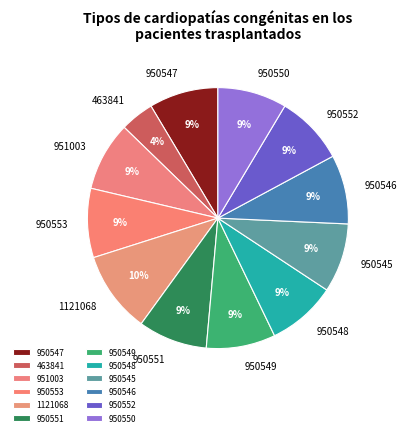

How many segments does this pie chart have?

12